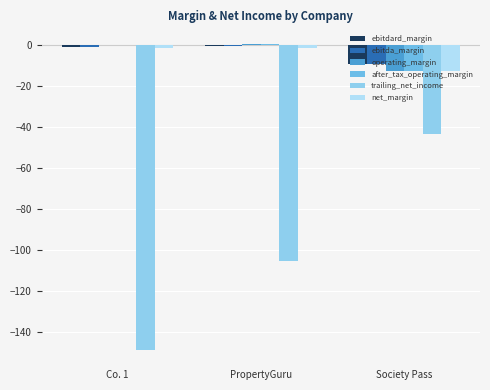

What is the value of the after_tax_operating_margin bar at the 2nd from the left?

0.8